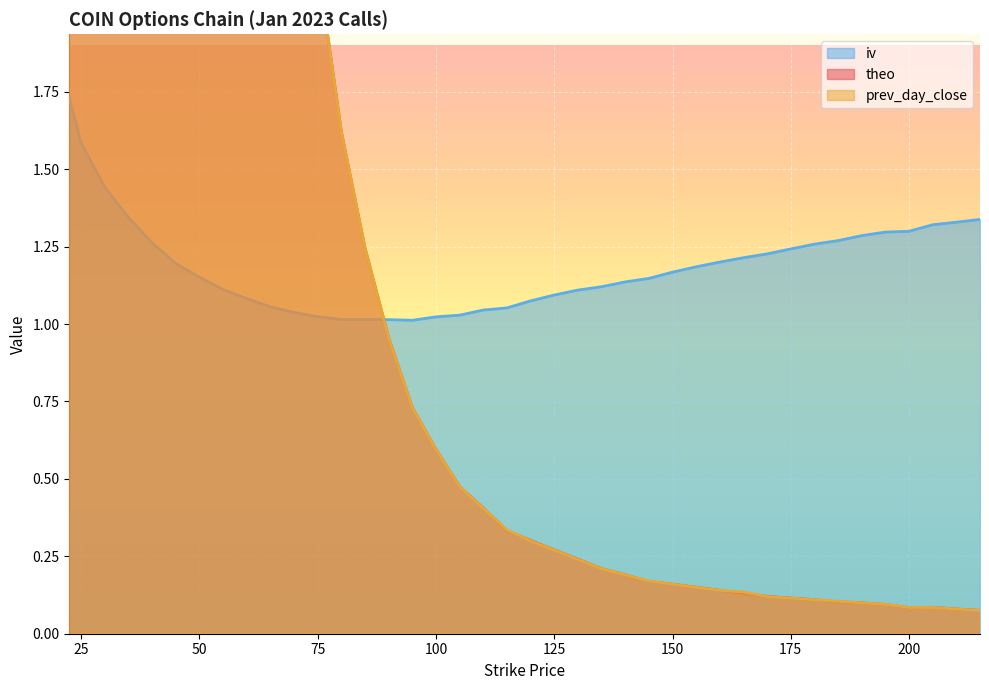

At which label does prev_day_close reach its minimum?

215.0